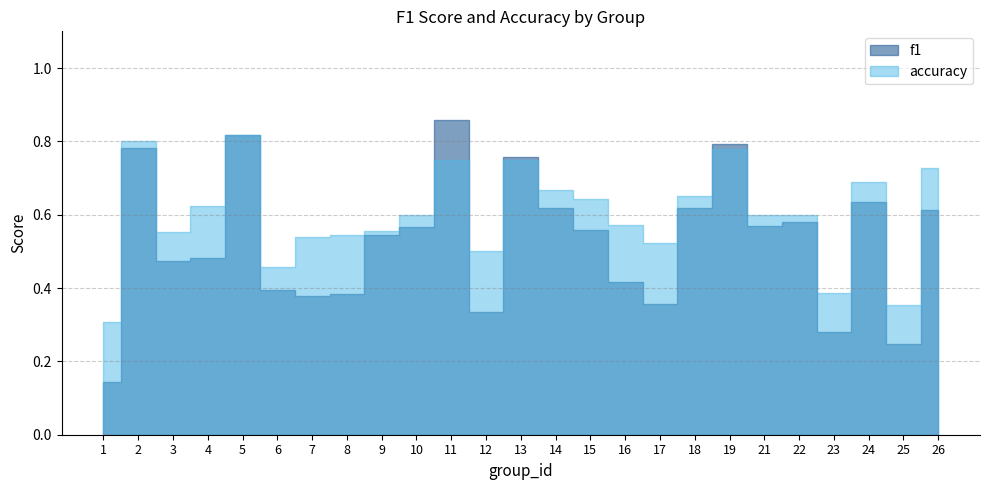

What is the average value of the accuracy series?

0.6